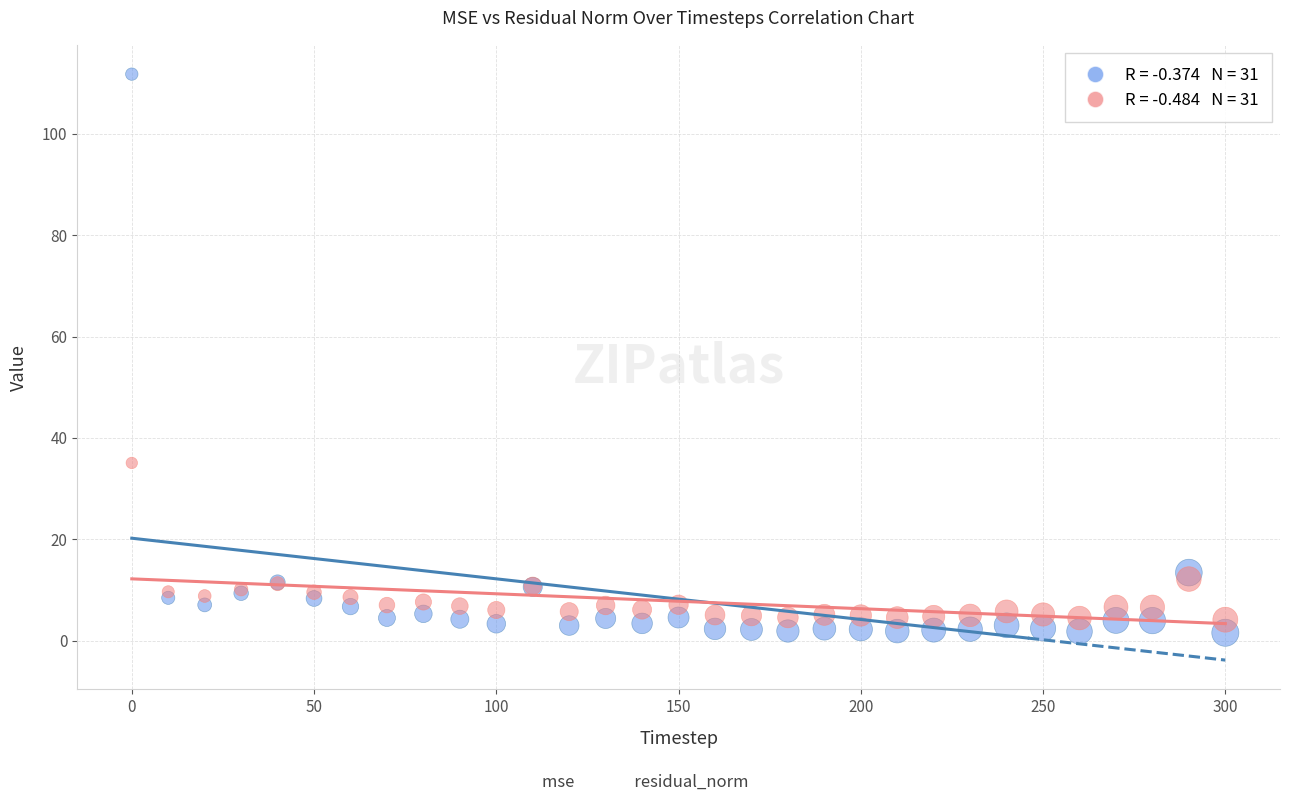

Across all series, what Y value is closest to 56?

35.1